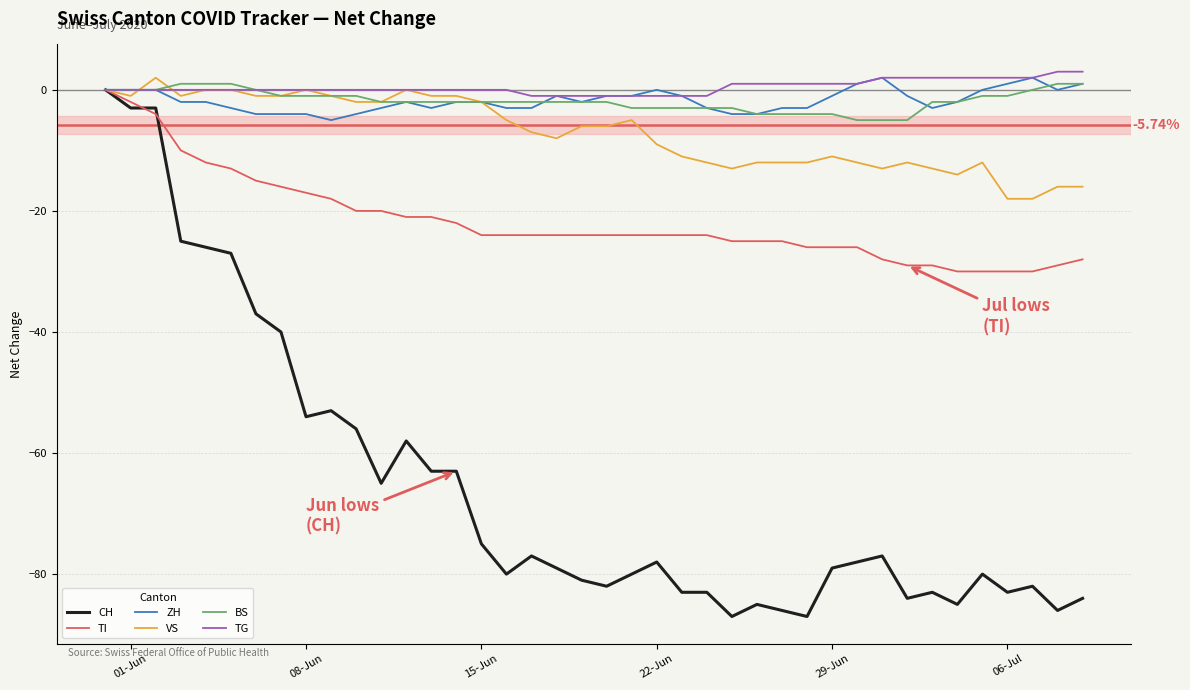

What are all the series names shown in the legend?

CH, TI, ZH, VS, BS, TG